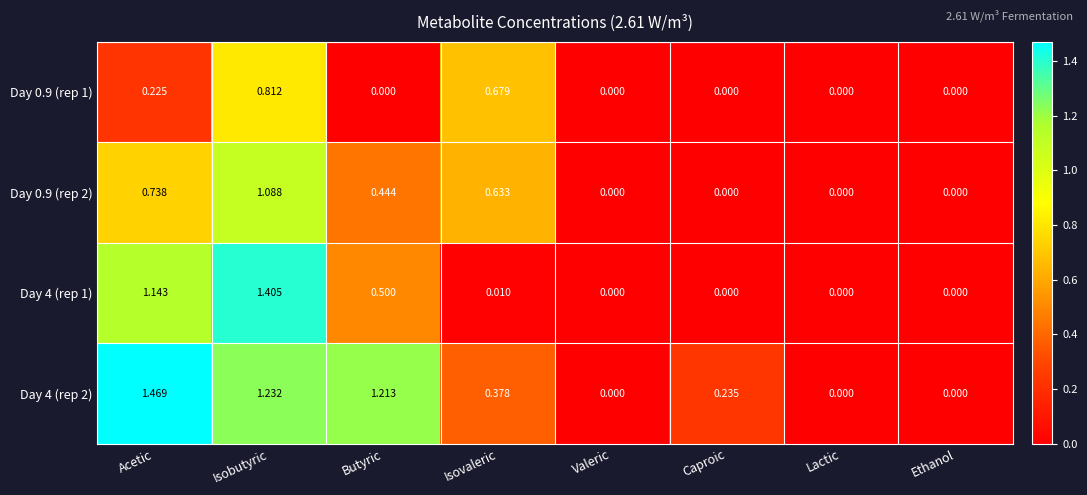

At which category is the sum across all series the highest?

Isobutyric